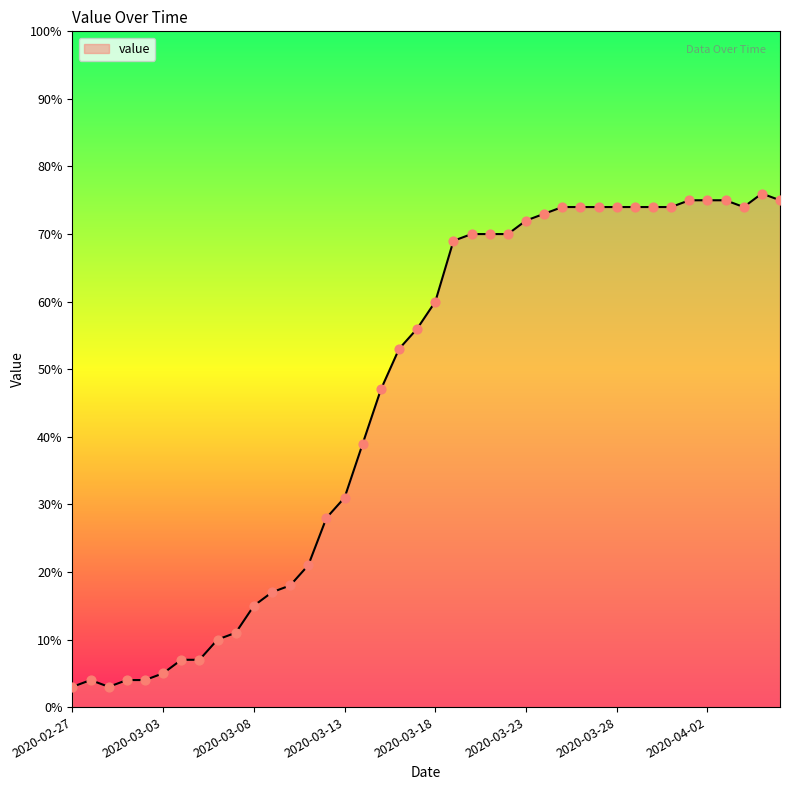

What is the maximum value shown in the chart?

76